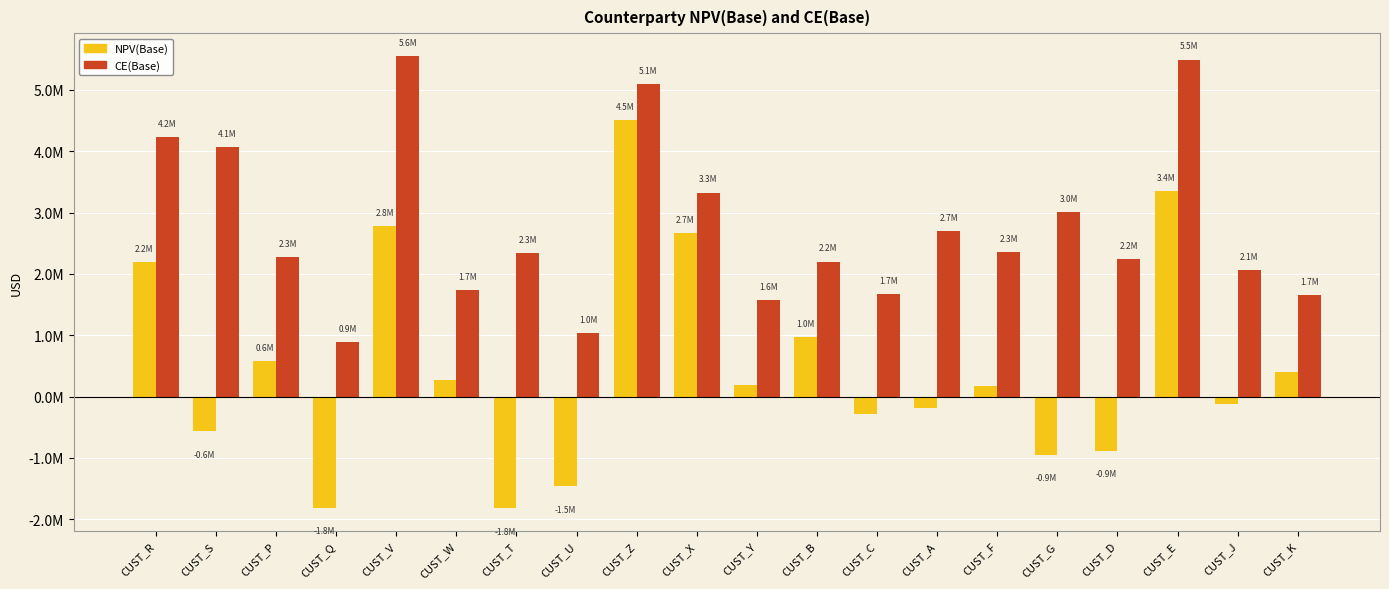

Is the value of CE(Base) at CUST_P greater than the value of NPV(Base) at CUST_D?

Yes